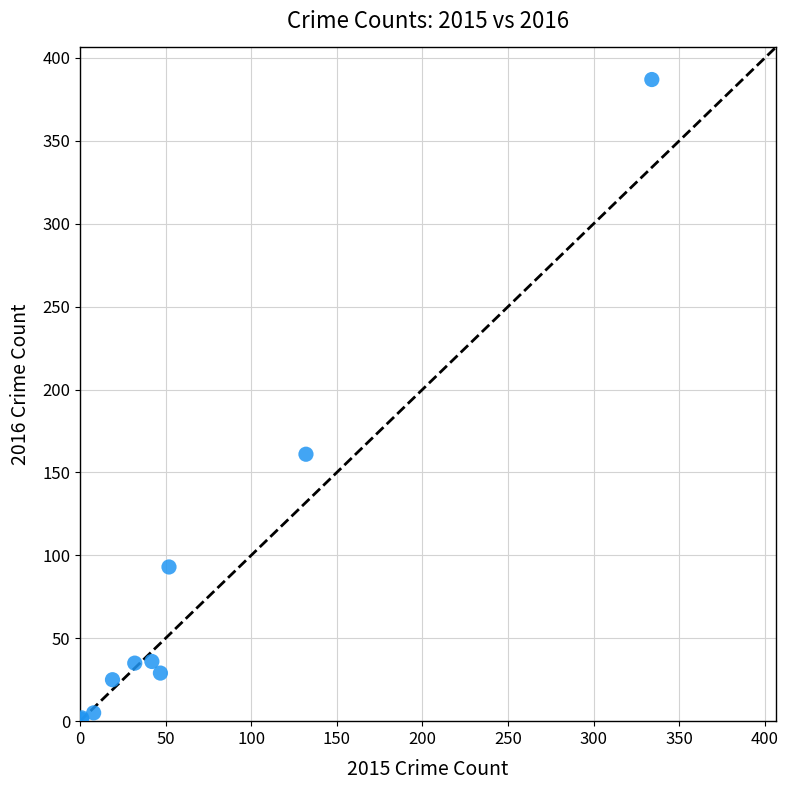

What Y value in the scatter plot is closest to 194?

161